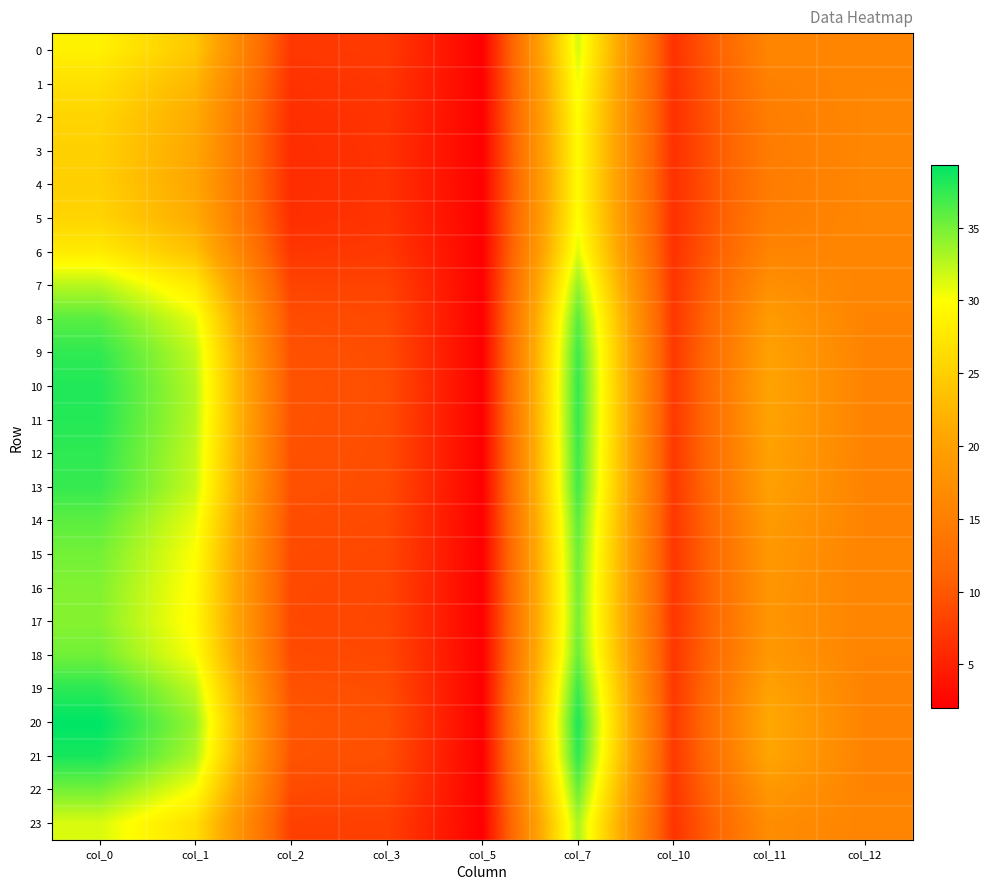

At how many categories does at least one series exceed 3?

8